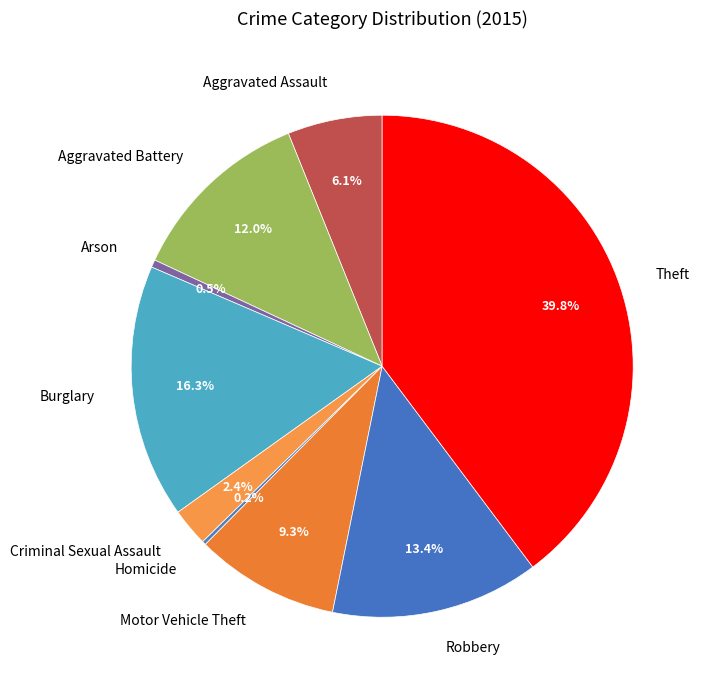

What is the largest slice in the pie chart?

Theft